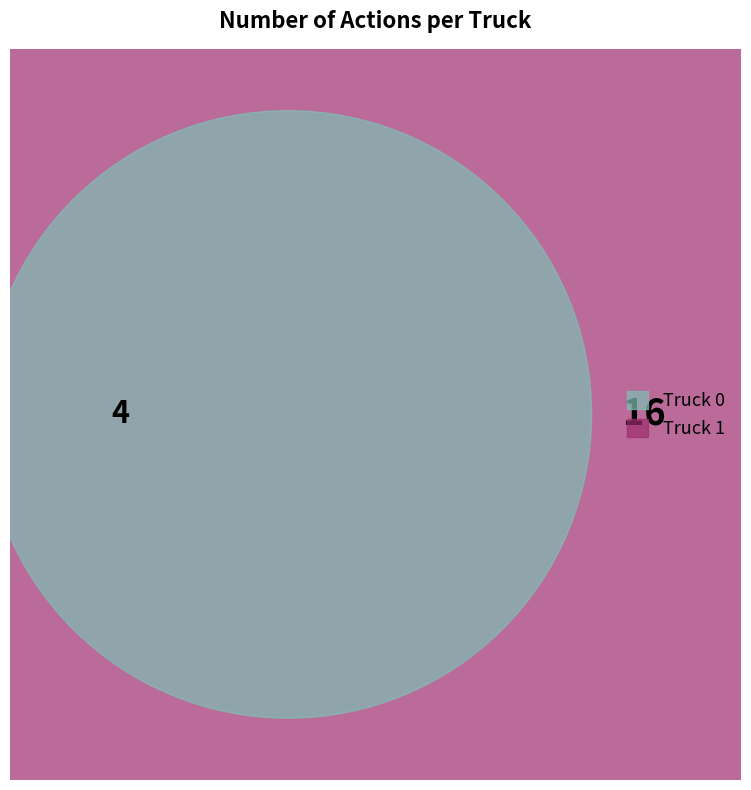

To the nearest percent, what is the difference between the Truck 1 and Truck 0 slice percentages?

60%